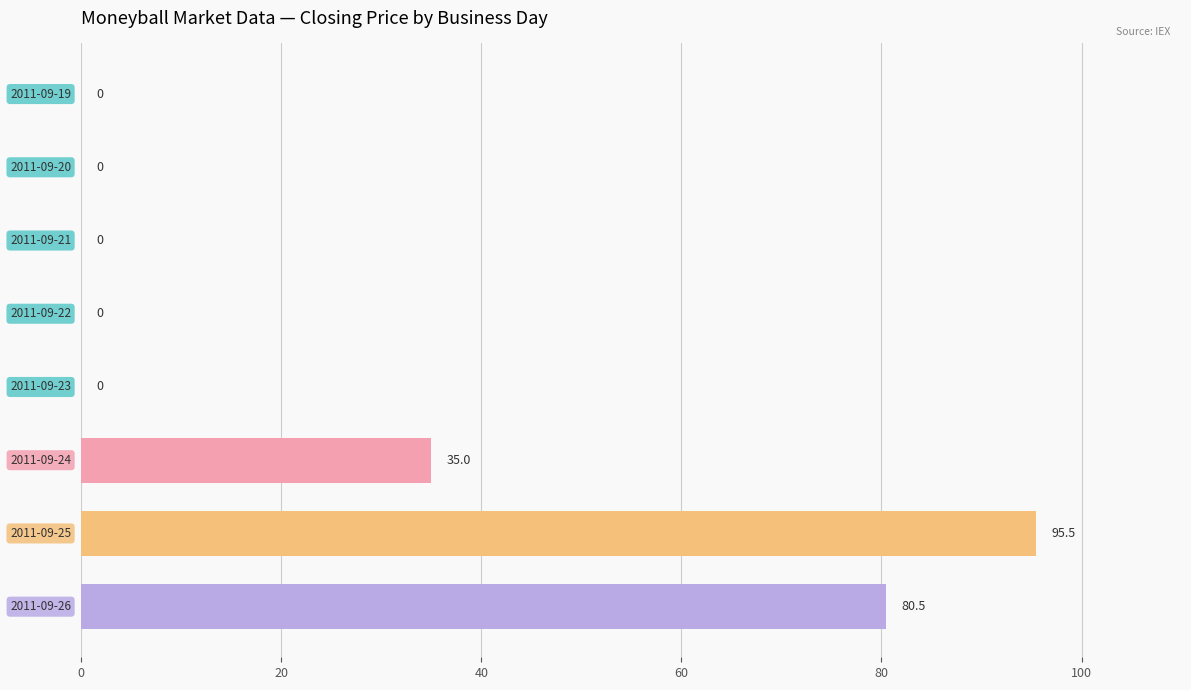

What is the sum of all values?

211.0